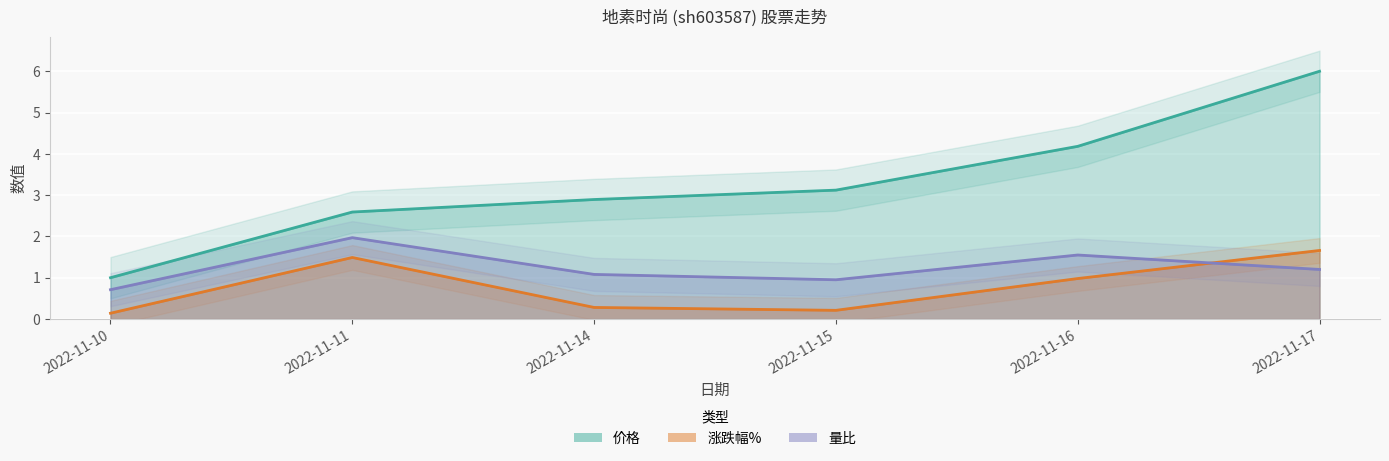

What value does the 量比 series have at 2022-11-15?

0.9